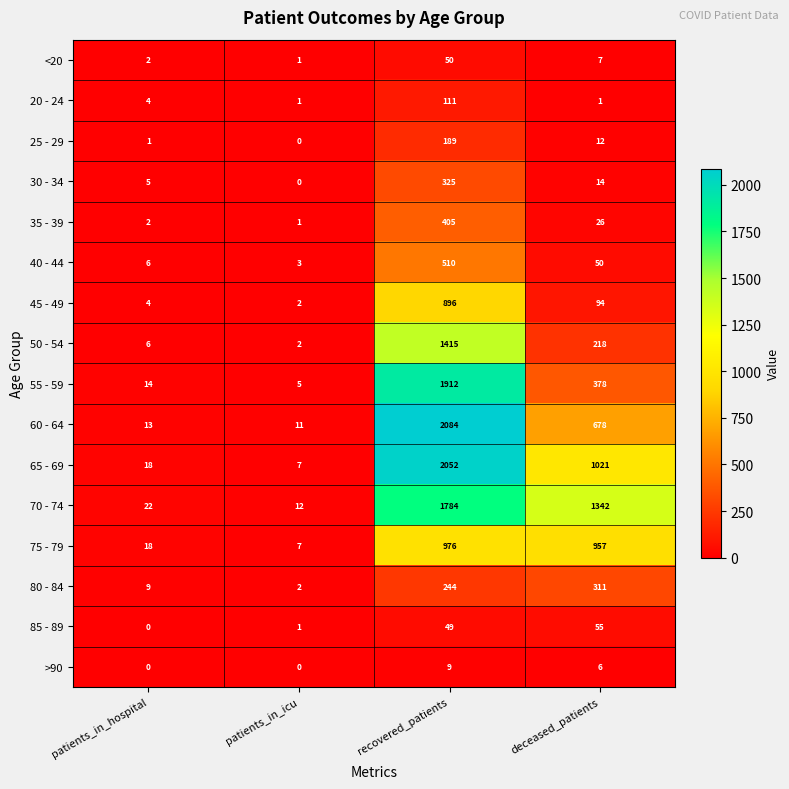

Rank the series by their maximum value, from lowest to highest.

>90, <20, 85 - 89, 20 - 24, 25 - 29, 80 - 84, 30 - 34, 35 - 39, 40 - 44, 45 - 49, 75 - 79, 50 - 54, 70 - 74, 55 - 59, 65 - 69, 60 - 64